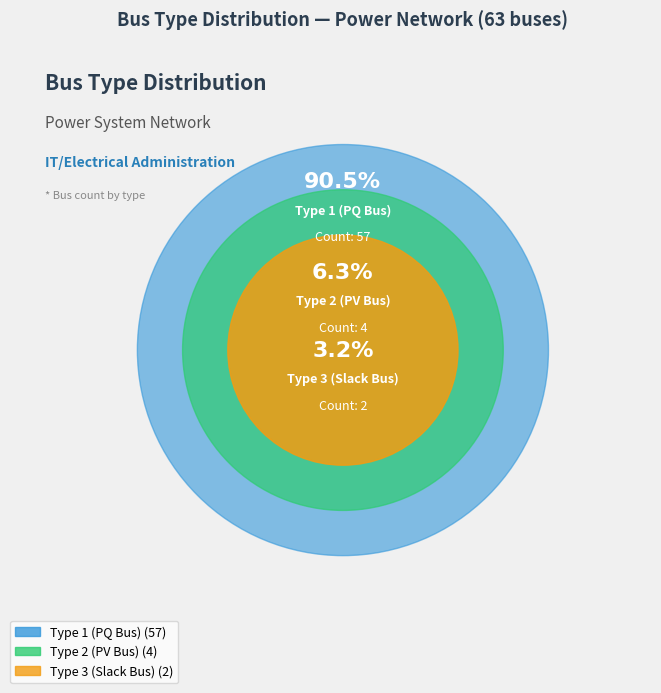

To the nearest percent, what is the combined percentage of BUS_TYPE_2 and BUS_TYPE_3?

10%